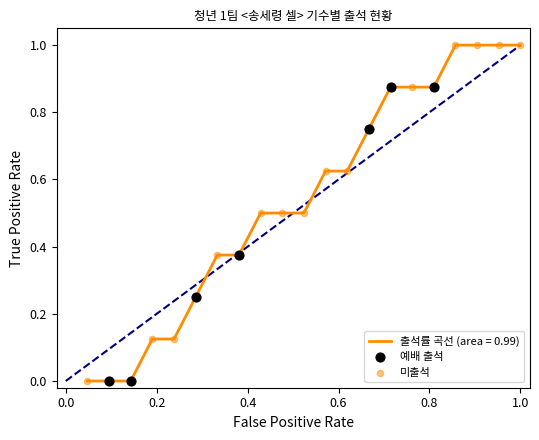

What is the maximum value shown in the chart?

1.0